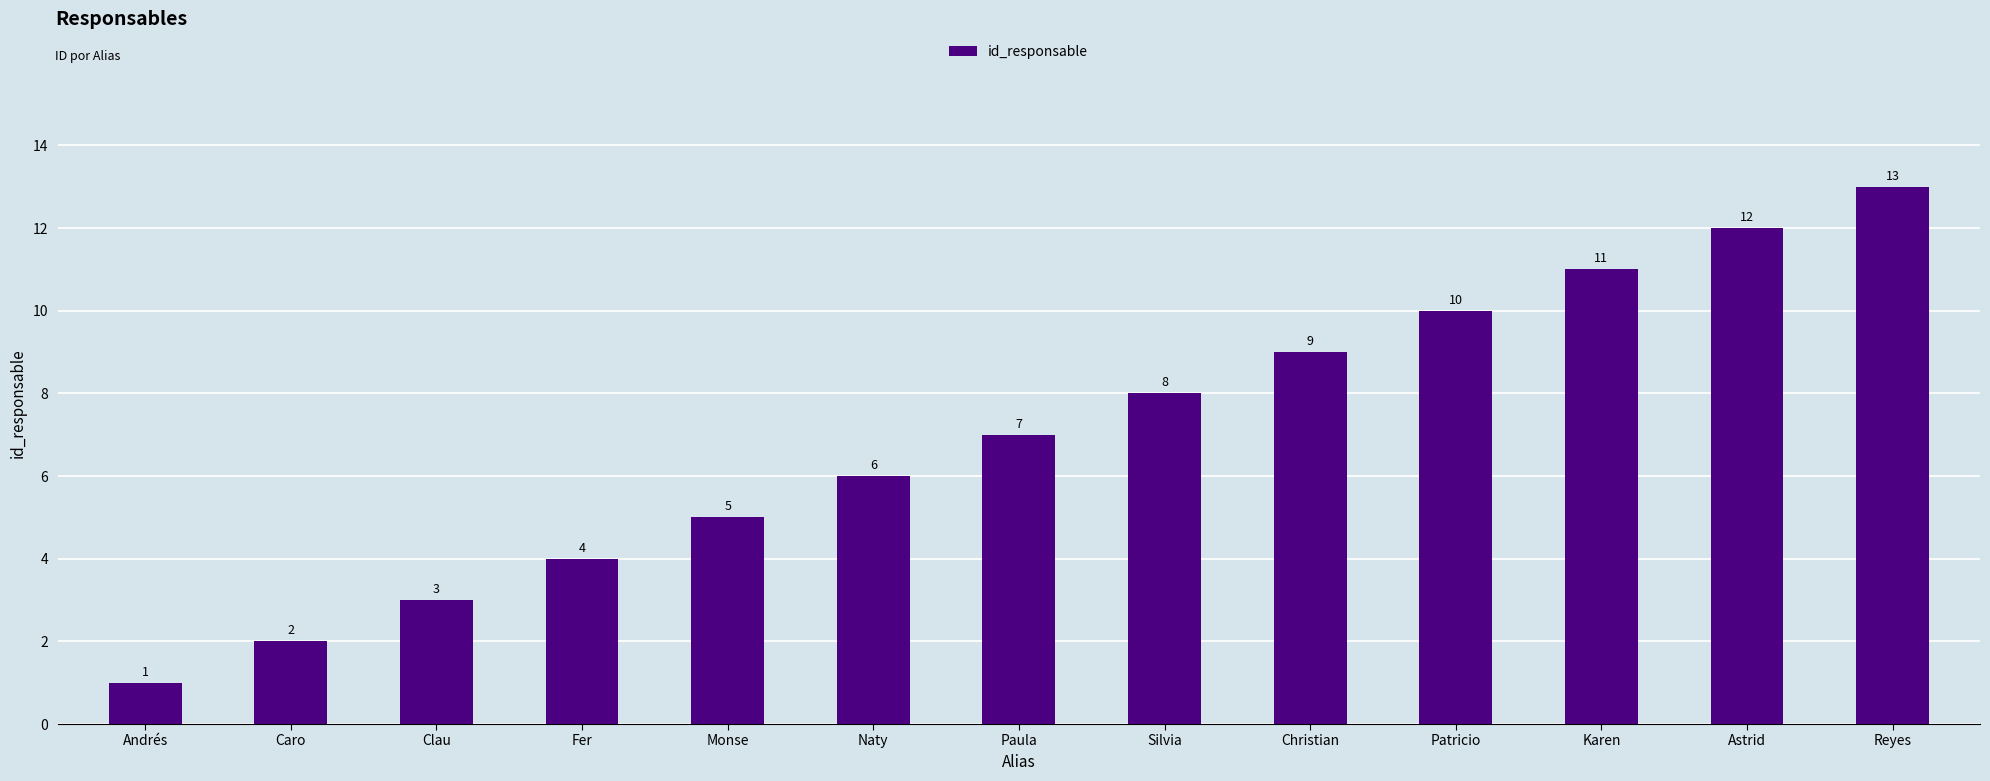

Read the value at Fer, to the nearest 5.

5